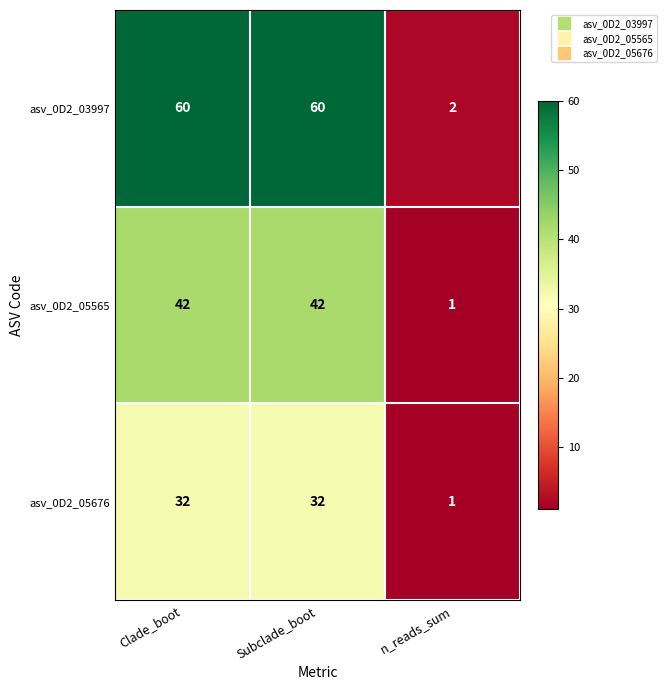

What is the spread (max minus min) of values at n_reads_sum?

1